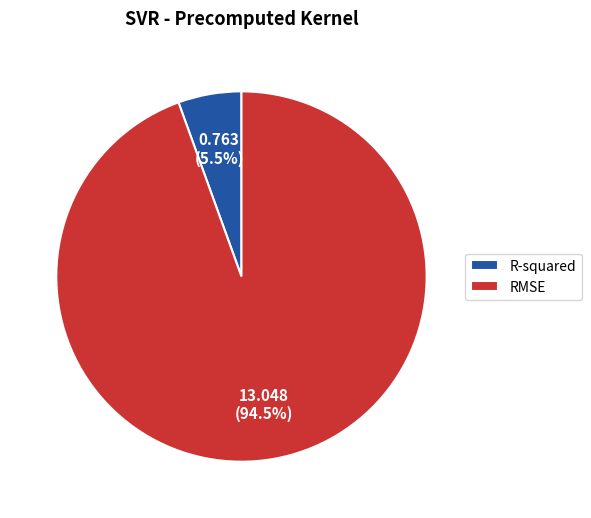

The R-squared slice represents 19% of the pie. True or false?

False